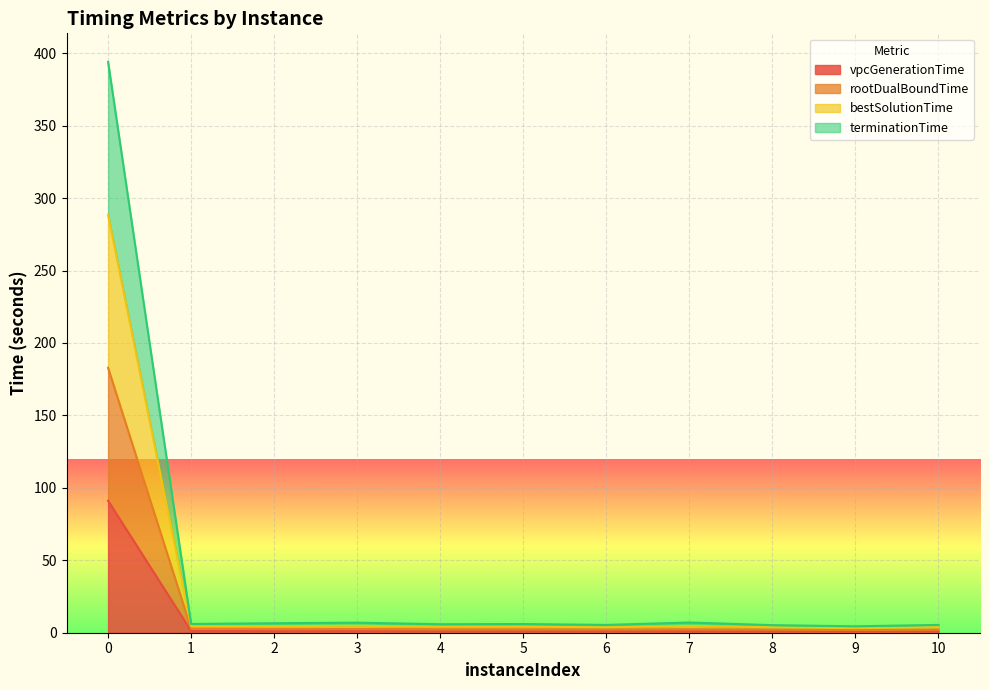

What is the maximum value for vpcGenerationTime?

91.1